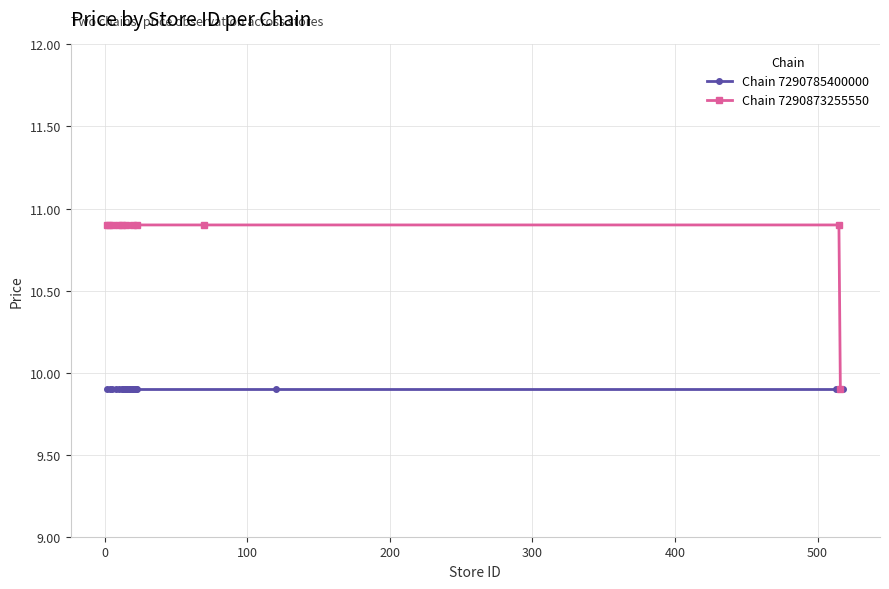

How many data points in Chain 7290873255550 are less than 10?

1